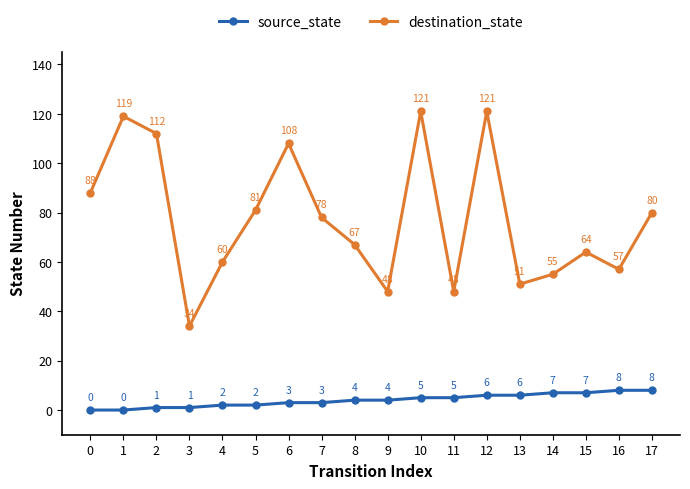

At which label is destination_state closest to 77?

7